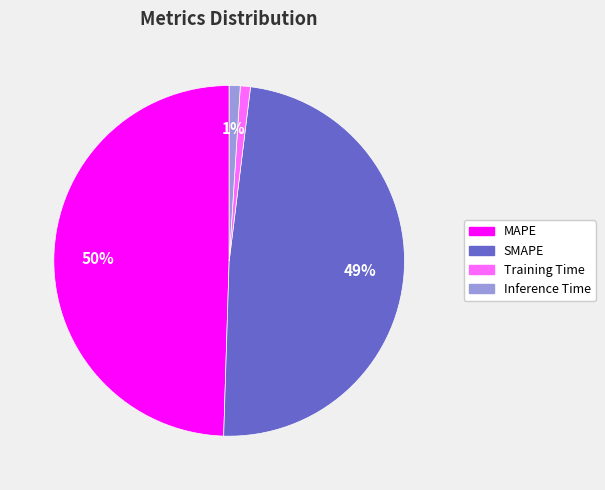

What is the largest slice in the pie chart?

MAPE